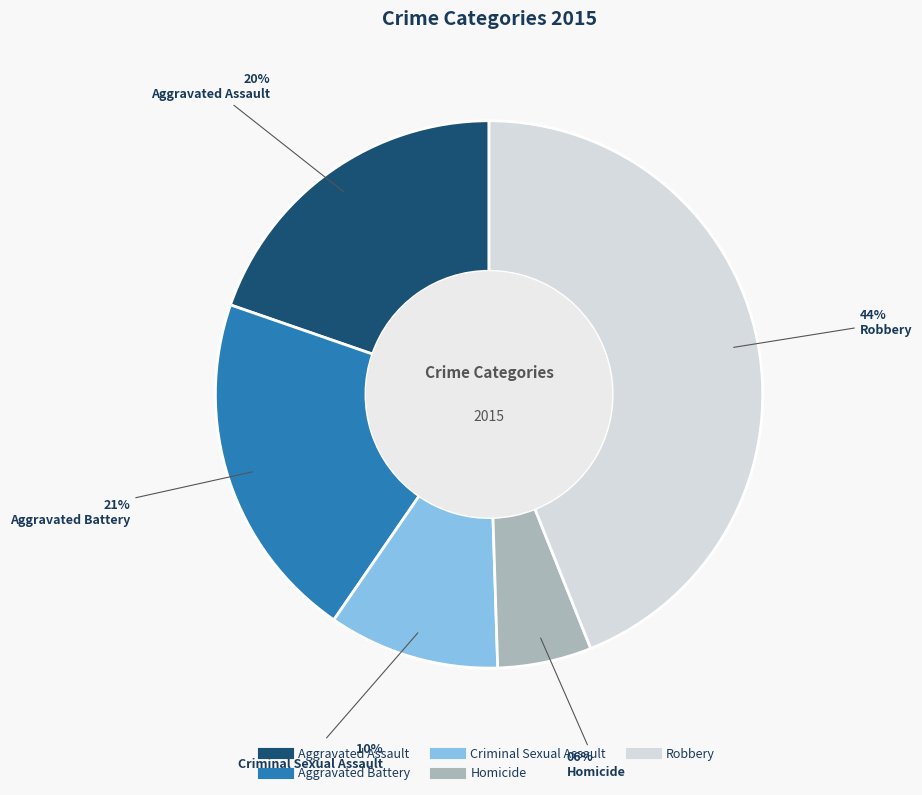

To the nearest percent, what is the average slice percentage?

20%